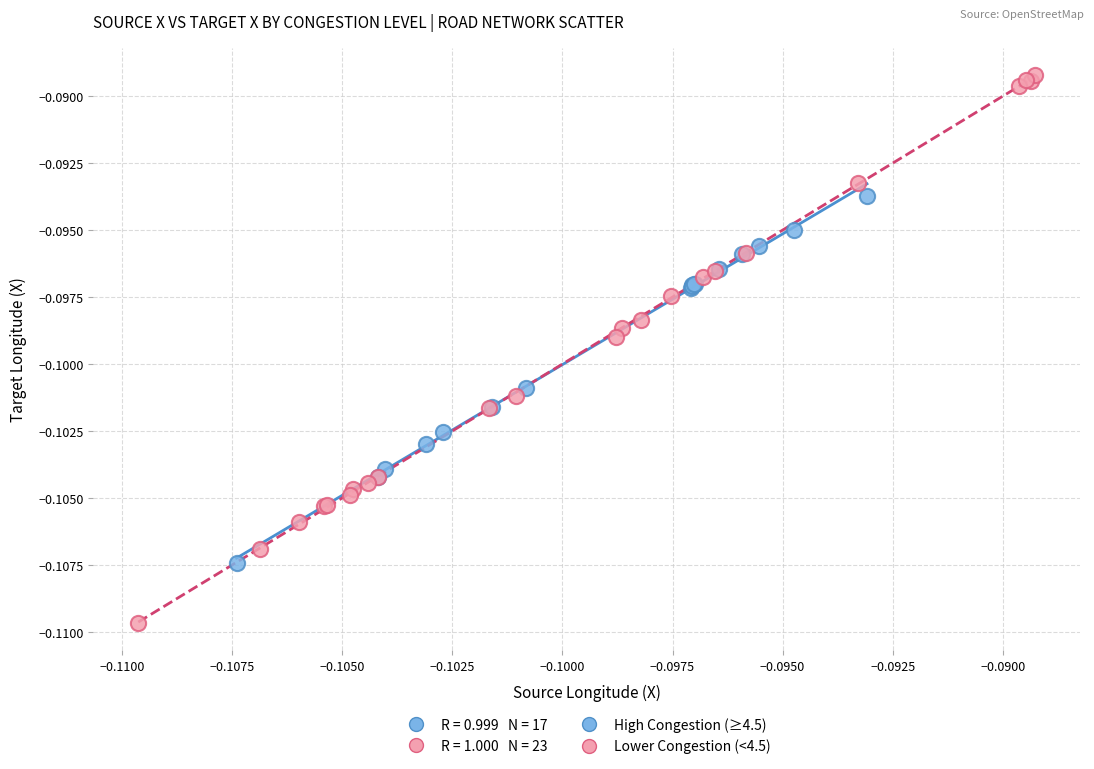

Which series contains the highest Y value?

Lower Congestion (<4.5)